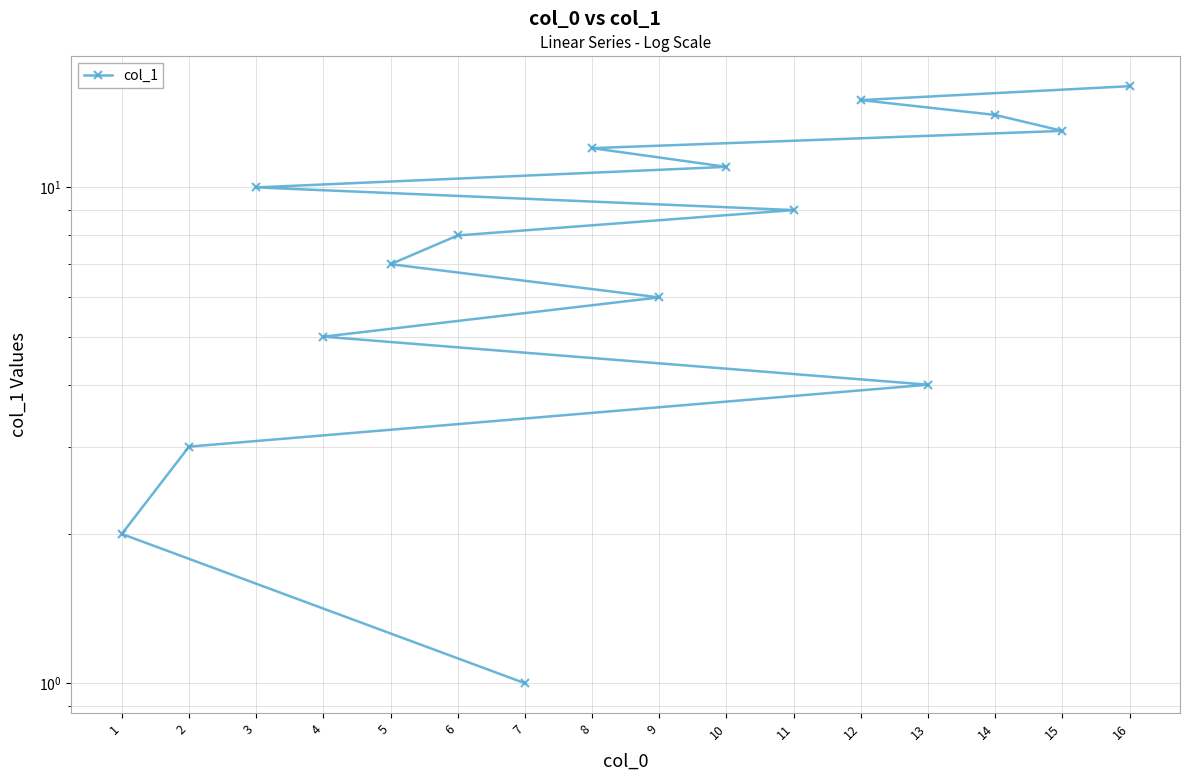

How many series are shown in this chart?

1